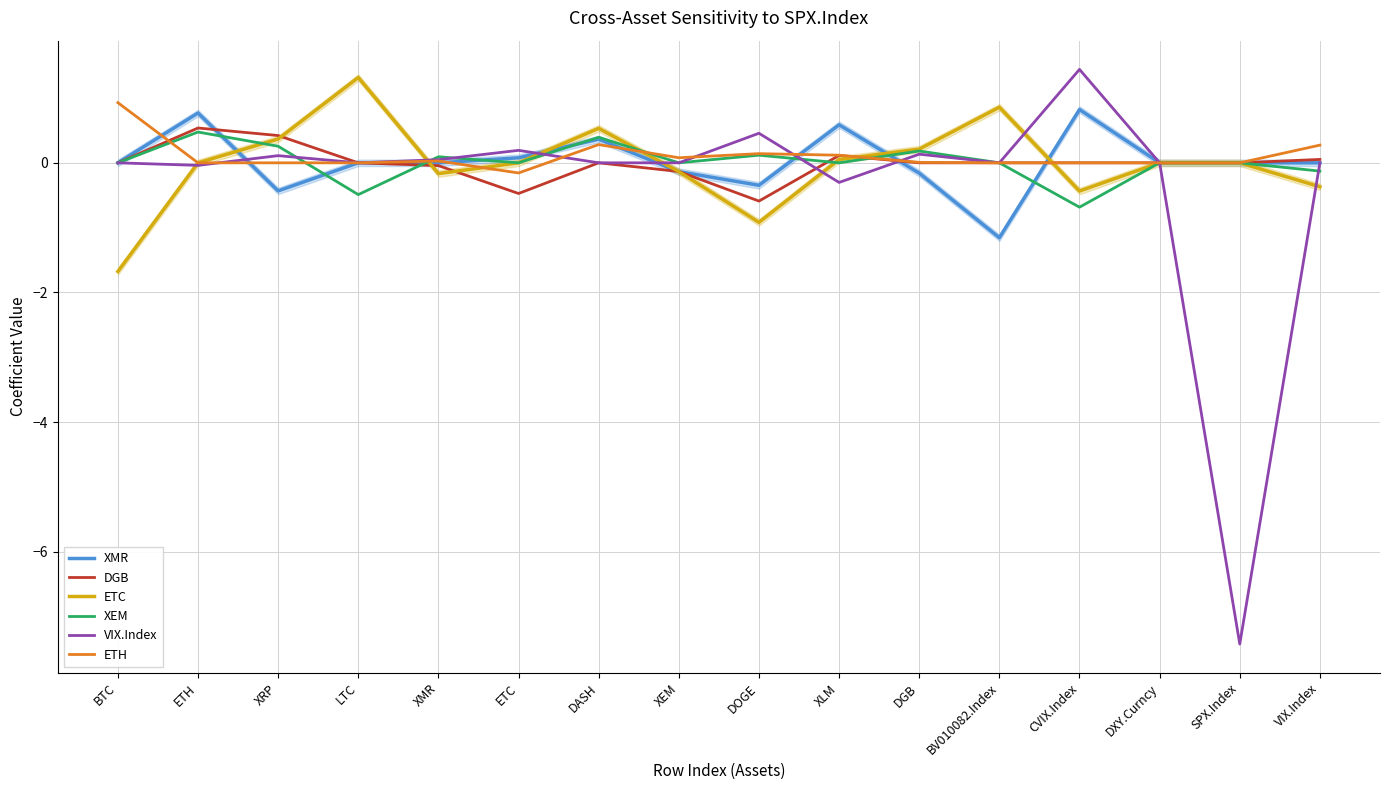

What is the value of the XEM point at the 3rd from the left?

0.3